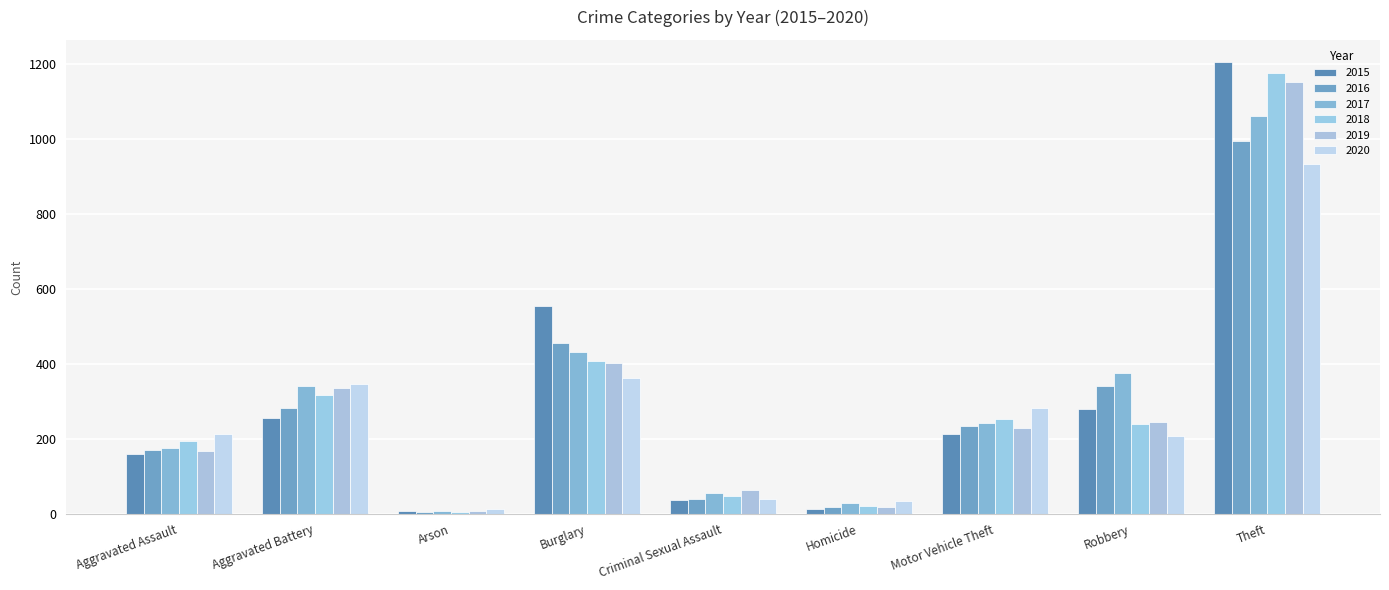

Which series has the largest total across all categories?

2015